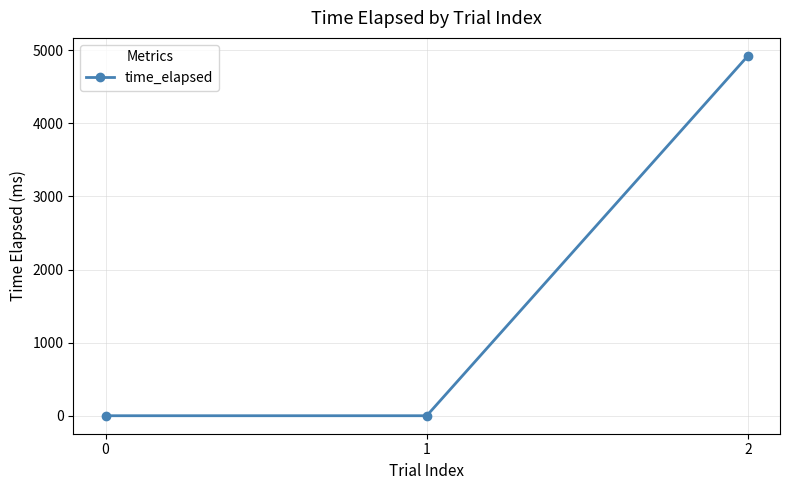

Reading left to right, what are all the values shown in this chart?

3	3	4920